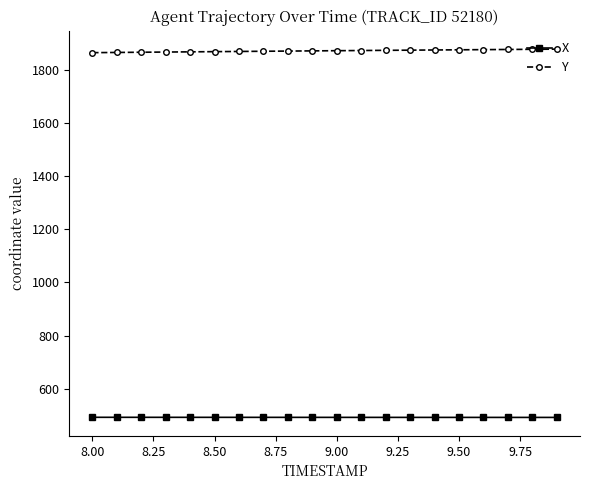

What is the smallest value displayed?

491.9